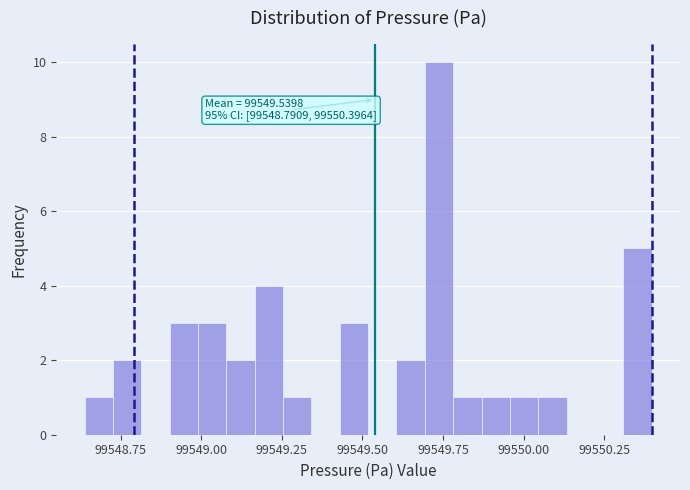

Around what value on the x-axis is the tallest bar? Give the approximate position of its centre, as read against the axis.

99549.75